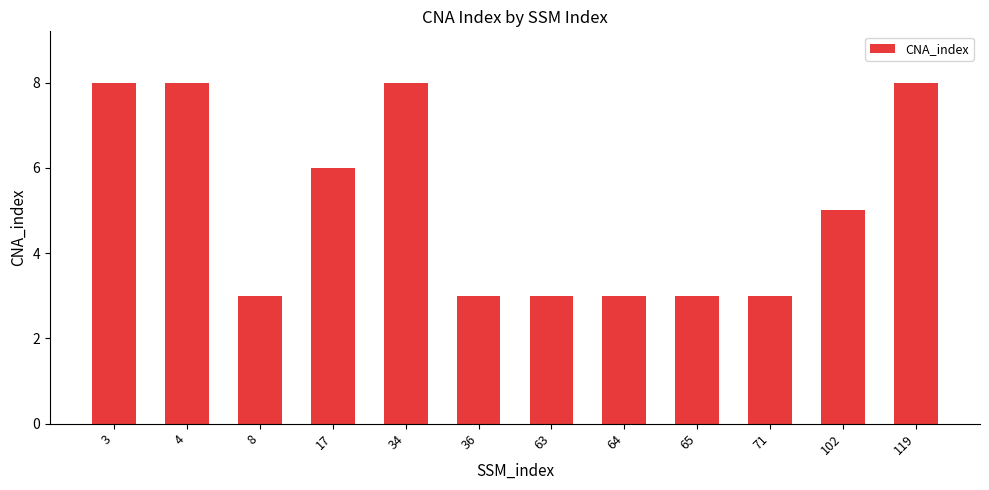

Reading right to left, what are all the values shown in this chart?

119=8	102=5	71=3	65=3	64=3	63=3	36=3	34=8	17=6	8=3	4=8	3=8